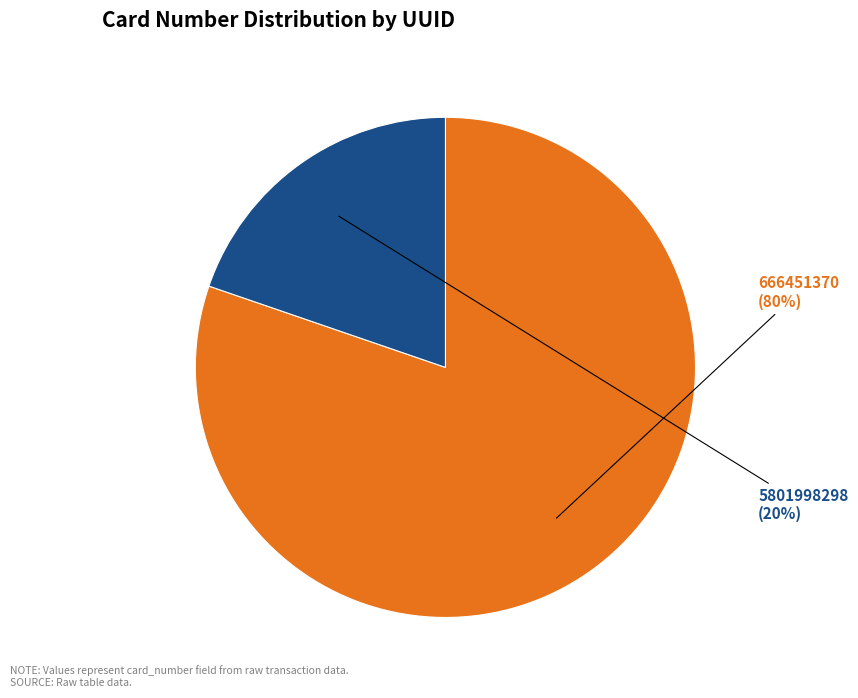

How many segments does this pie chart have?

2